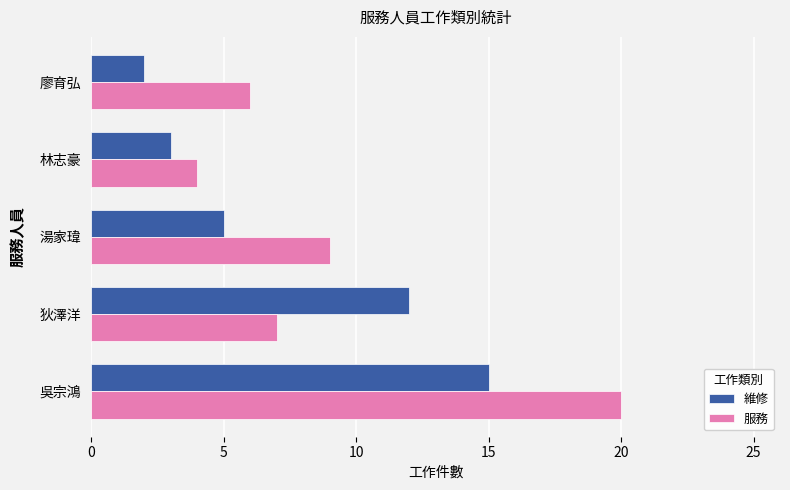

What is the approximate value of 服務 at 狄澤洋, to the nearest 10?

10